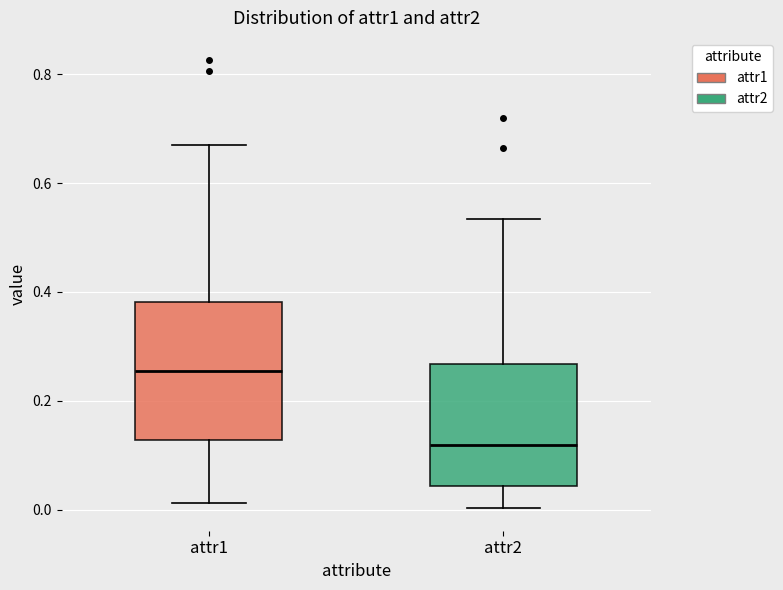

Which box's median line is the lowest?

attr2